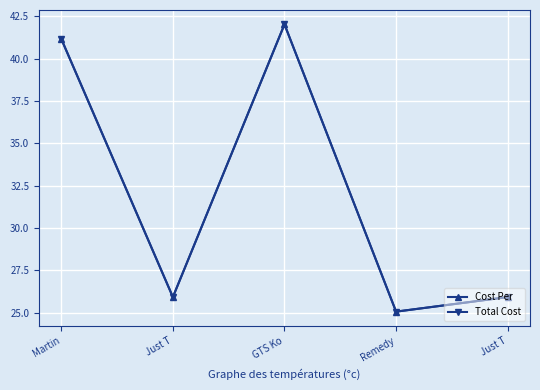

At which category is the sum across all series the highest?

GTS Ko